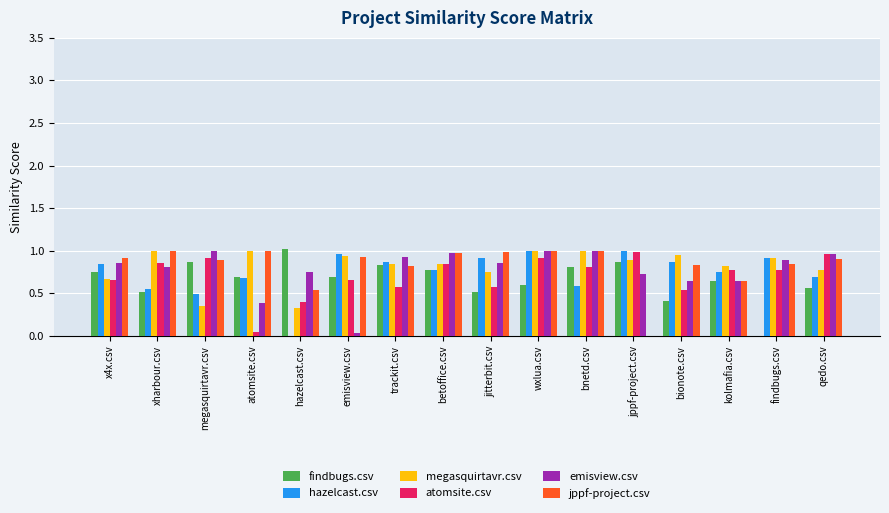

Is the value of jppf-project.csv at hazelcast.csv greater than the value of megasquirtavr.csv at hazelcast.csv?

Yes